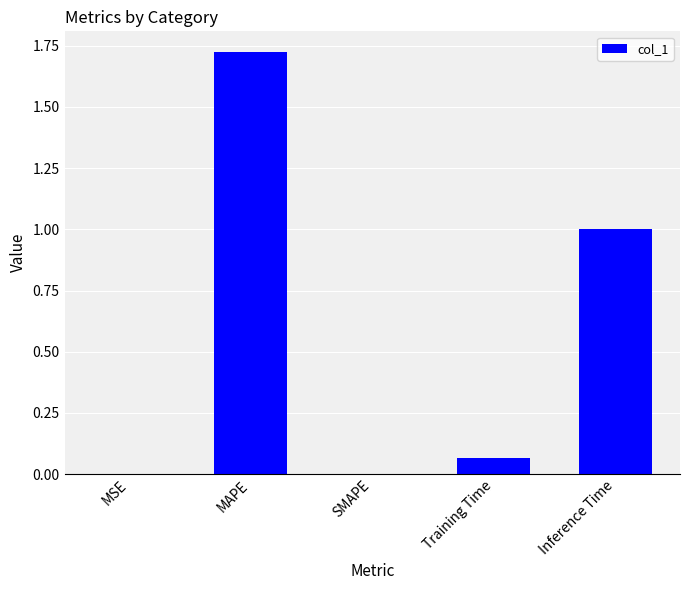

The chart shows a value of 0.0 at SMAPE. True or false?

True